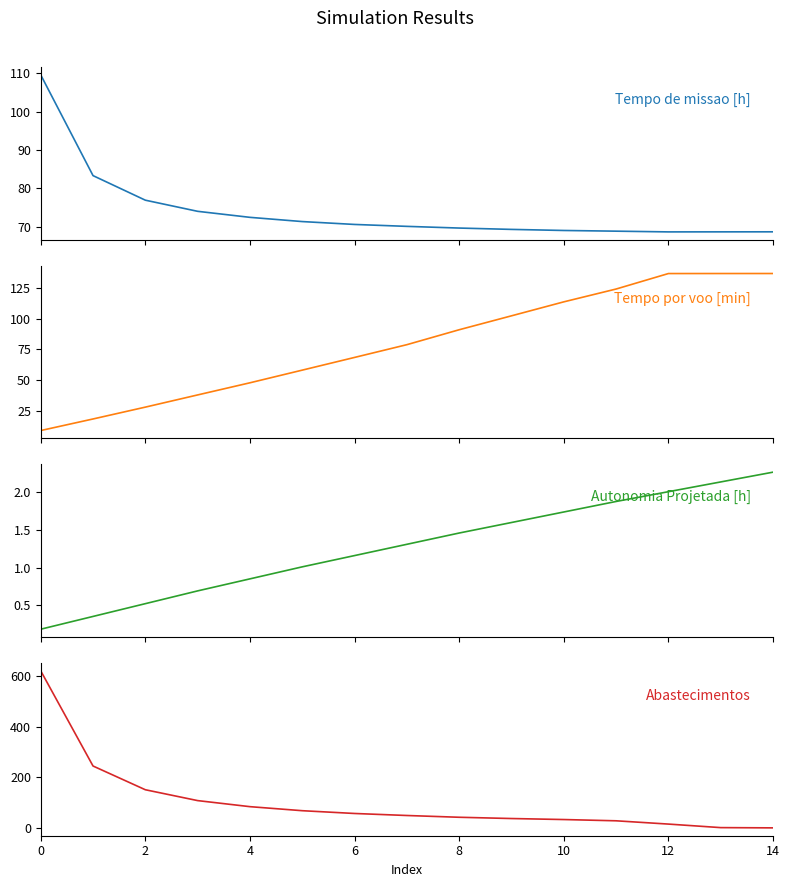

Reading left to right, list all the values displayed in this chart.

Tempo de missao [h]: 109.5	83.3	76.9	74.0	72.4	71.3	70.6	70.1	69.6	69.3	69.0	68.8	68.6	68.7	68.7
Tempo por voo [min]: 9.1	18.5	28.1	38.0	47.9	58.2	68.5	78.9	91.0	102.3	113.7	124.1	136.7	136.7	136.7
Autonomia Projetada [h]: 0.2	0.3	0.5	0.7	0.8	1.0	1.2	1.3	1.5	1.6	1.7	1.9	2.0	2.1	2.3
Abastecimentos: 622.0	245.0	151.0	108.0	84.0	68.0	57.0	49.0	42.0	37.0	33.0	28.0	15.0	1.0	0.0